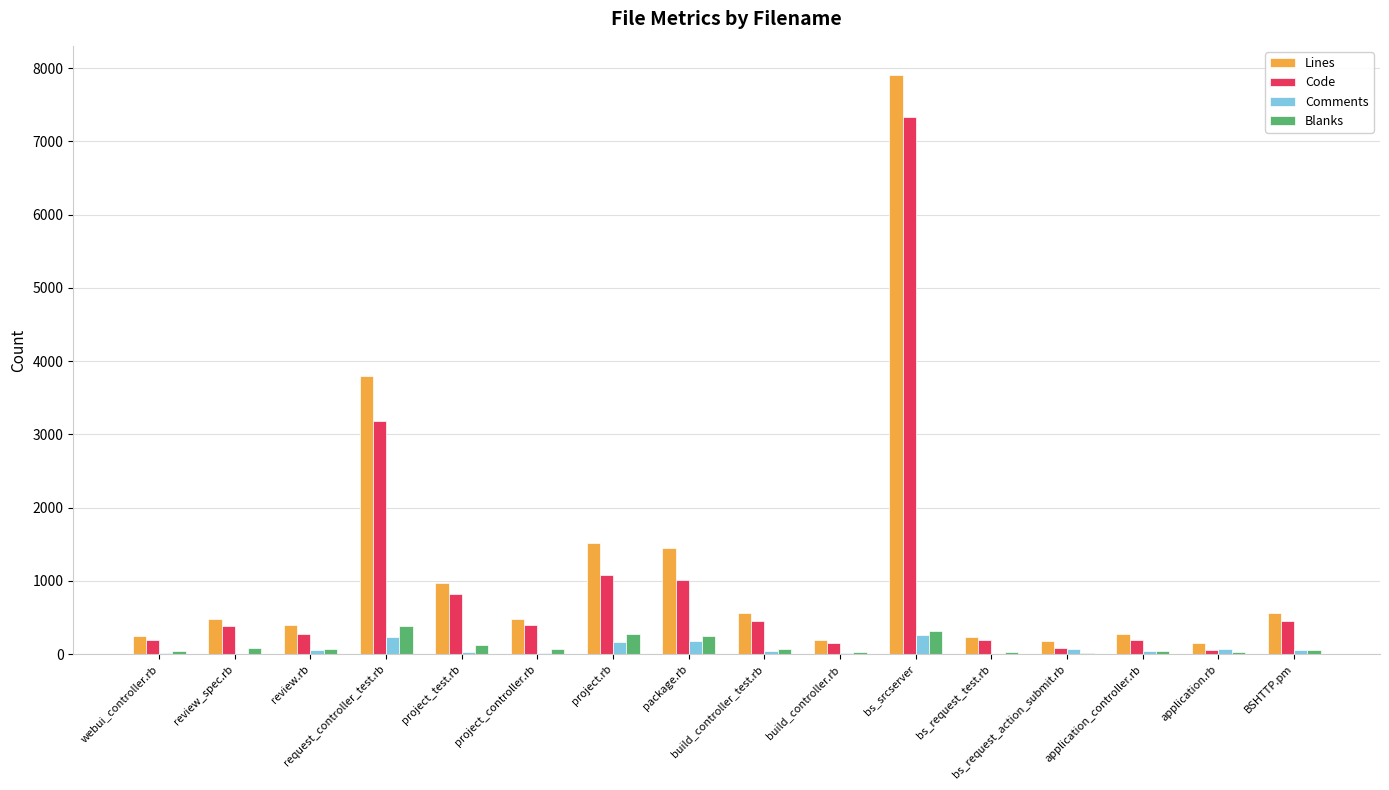

What is the maximum value for Lines?

7910